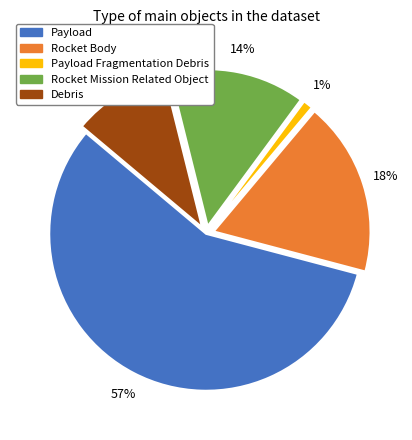

Is there a majority slice in this chart?

Yes